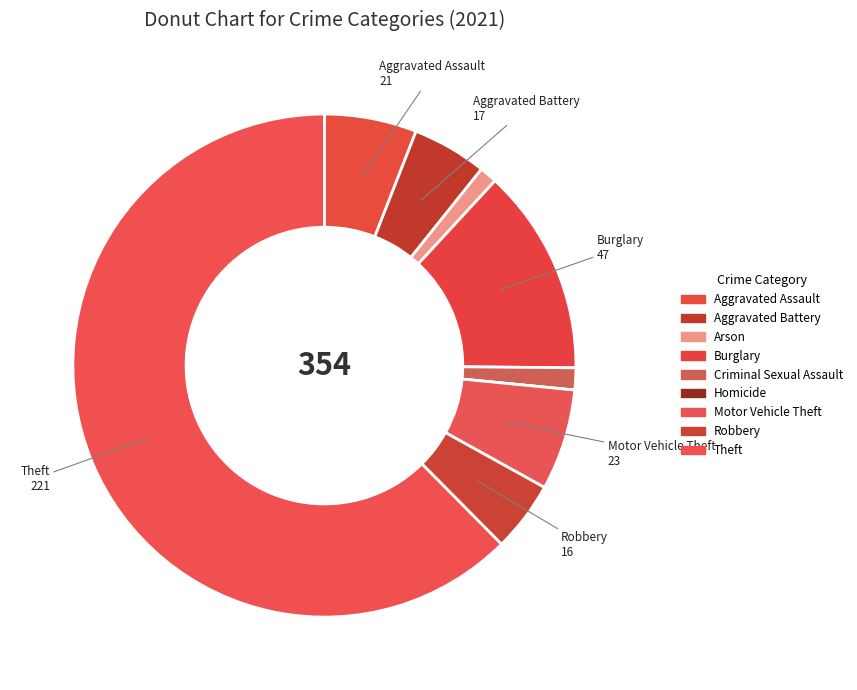

To the nearest percent, what is the difference between the largest and smallest slice percentages?

62%